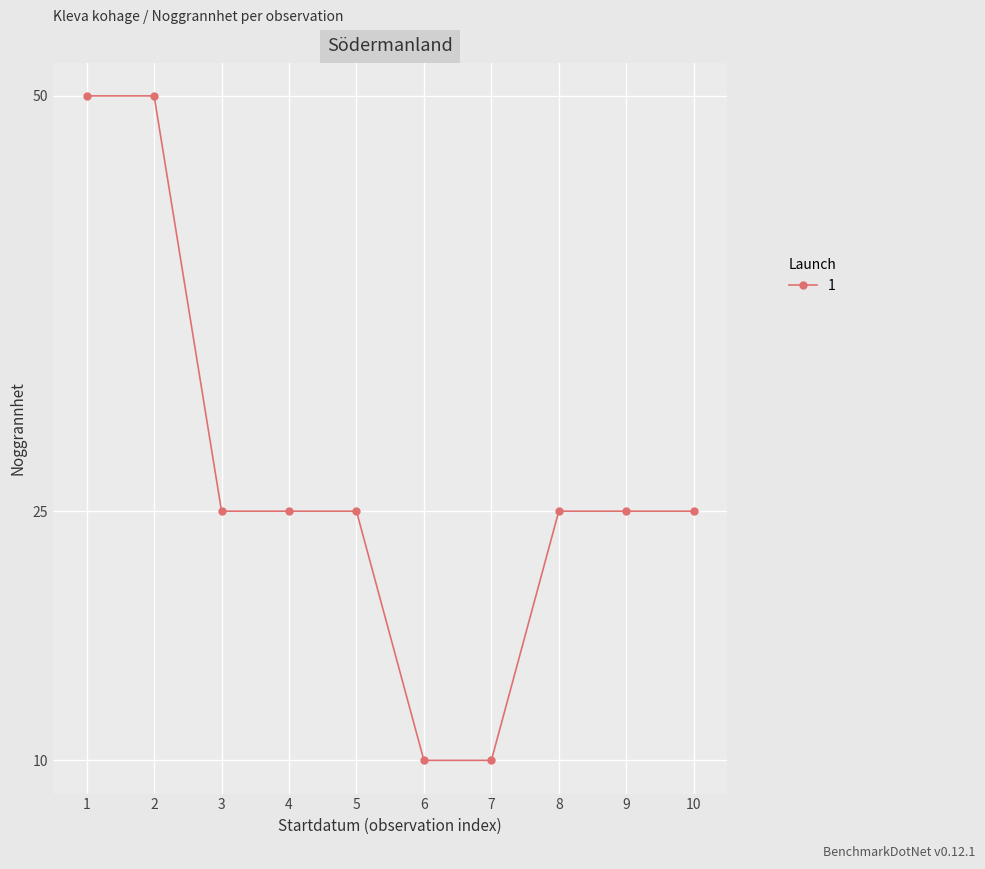

What is the minimum value shown in the chart?

10